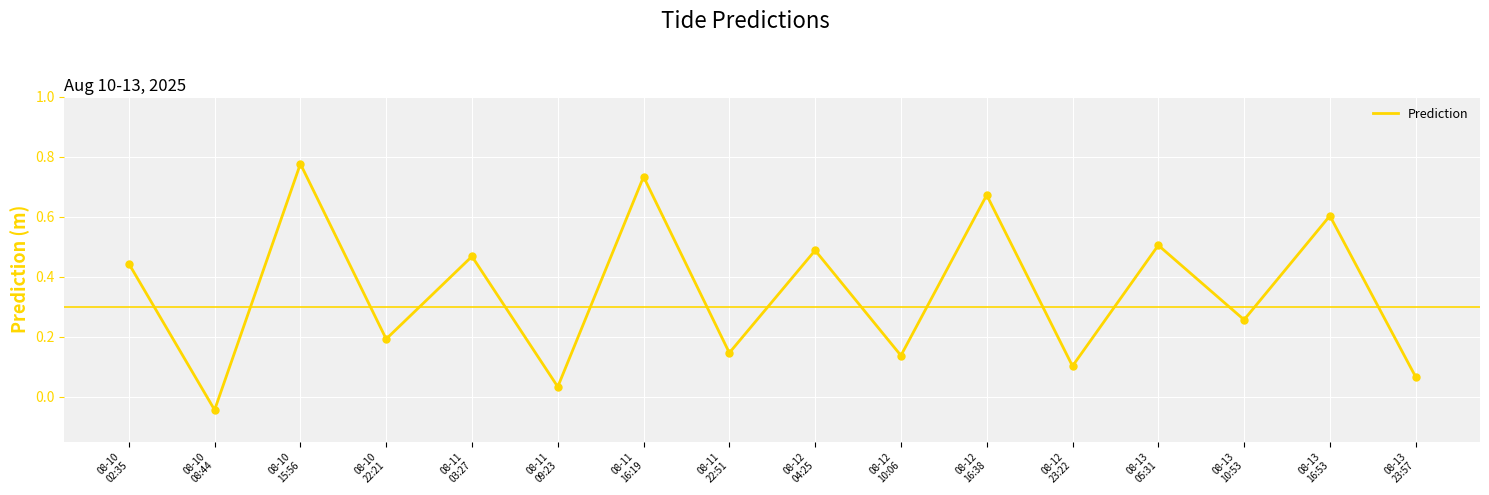

Between 08-11
09:23 and 08-10
15:56, which is larger?

08-10
15:56